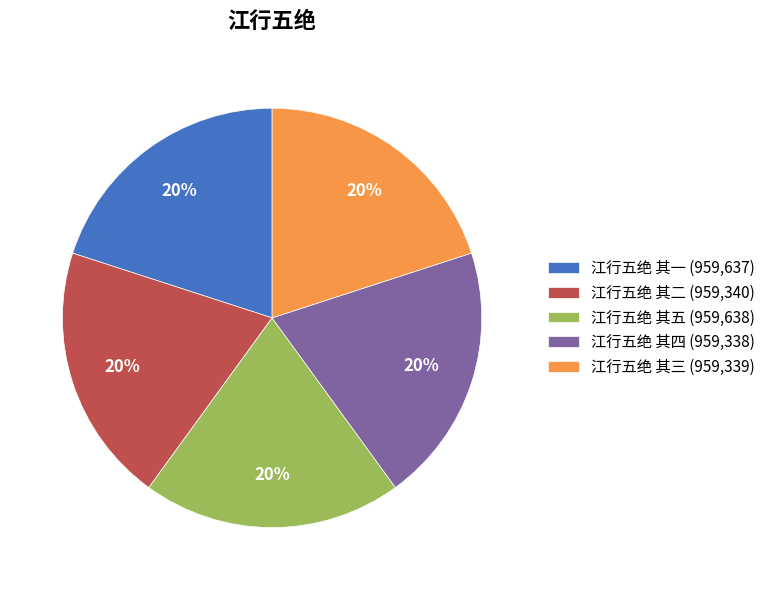

How many slices are in this pie chart?

5